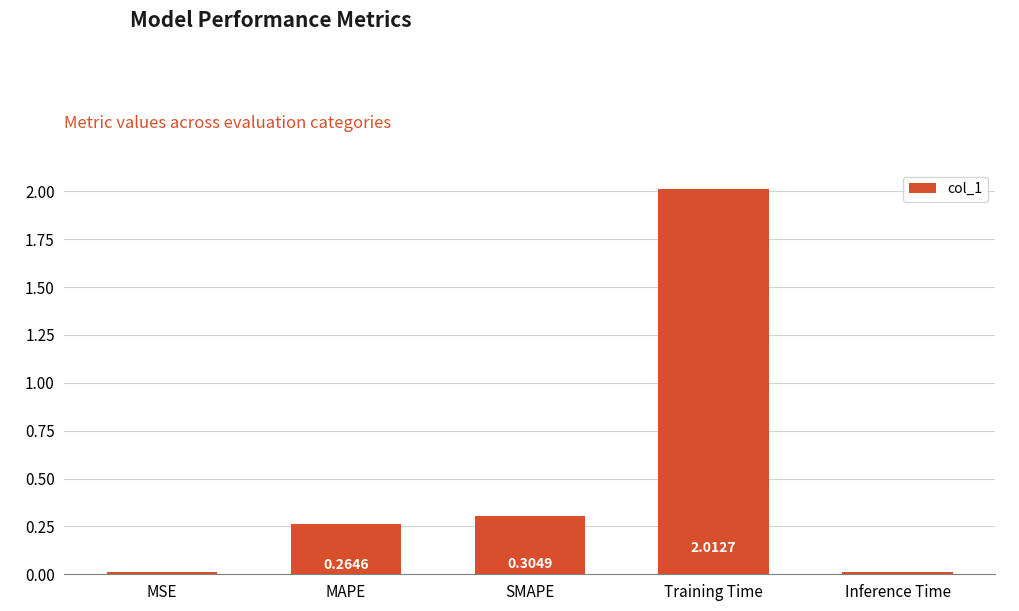

What is the sum of all values?

2.6